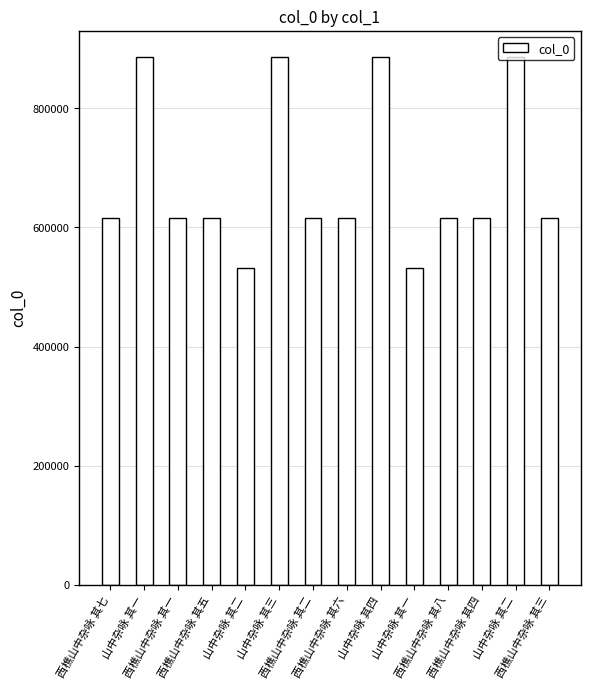

Rank the categories by value from highest to lowest.

山中杂咏 其三, 山中杂咏 其一, 山中杂咏 其四, 山中杂咏 其二, 西樵山中杂咏 其八, 西樵山中杂咏 其七, 西樵山中杂咏 其六, 西樵山中杂咏 其五, 西樵山中杂咏 其四, 西樵山中杂咏 其三, 西樵山中杂咏 其二, 西樵山中杂咏 其一, 山中杂咏 其二, 山中杂咏 其一